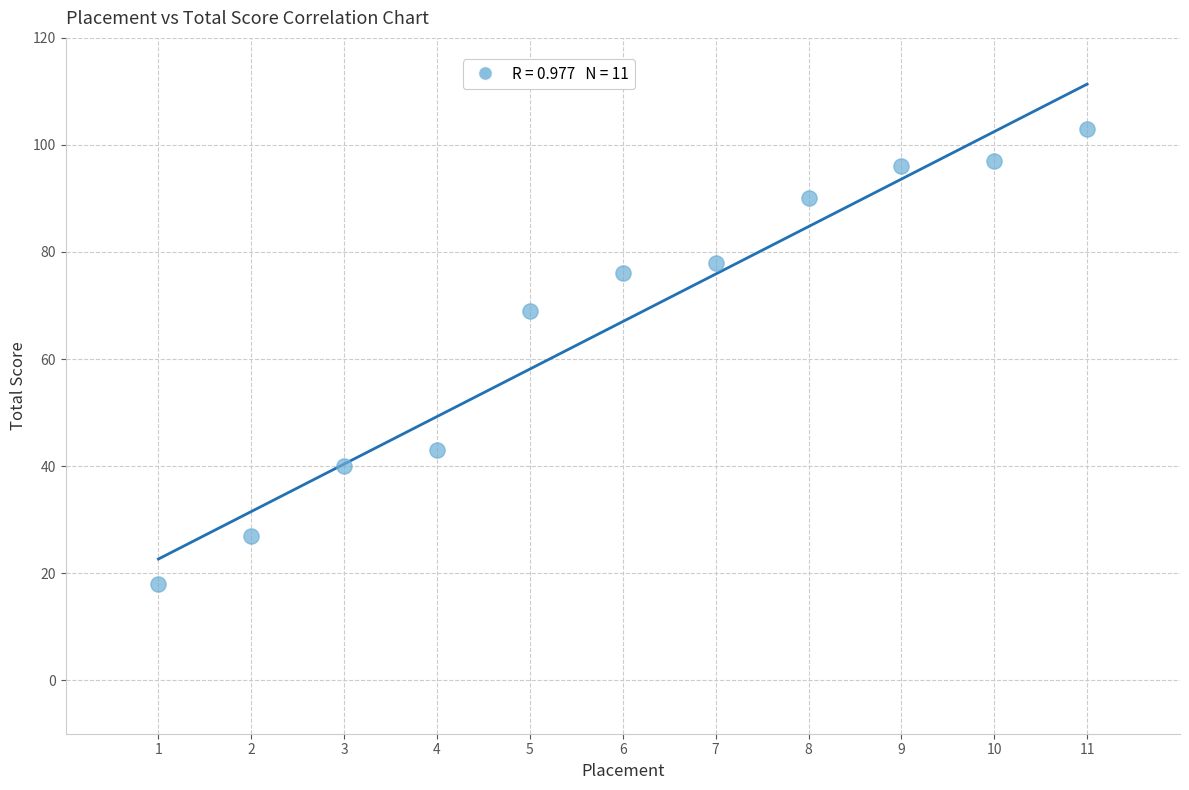

What Y value in the scatter plot is closest to 60?

69